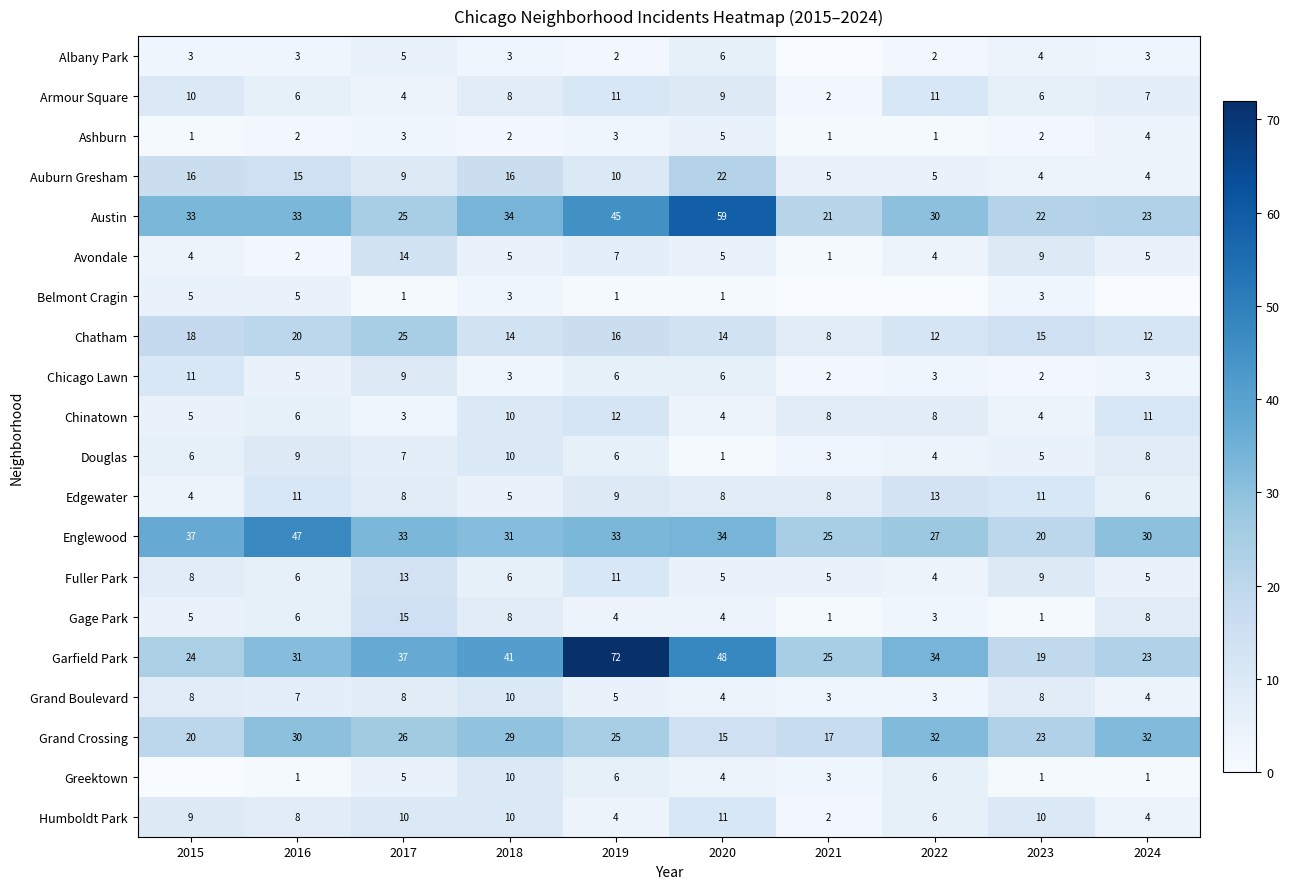

What is the highest value of the Chatham series?

25